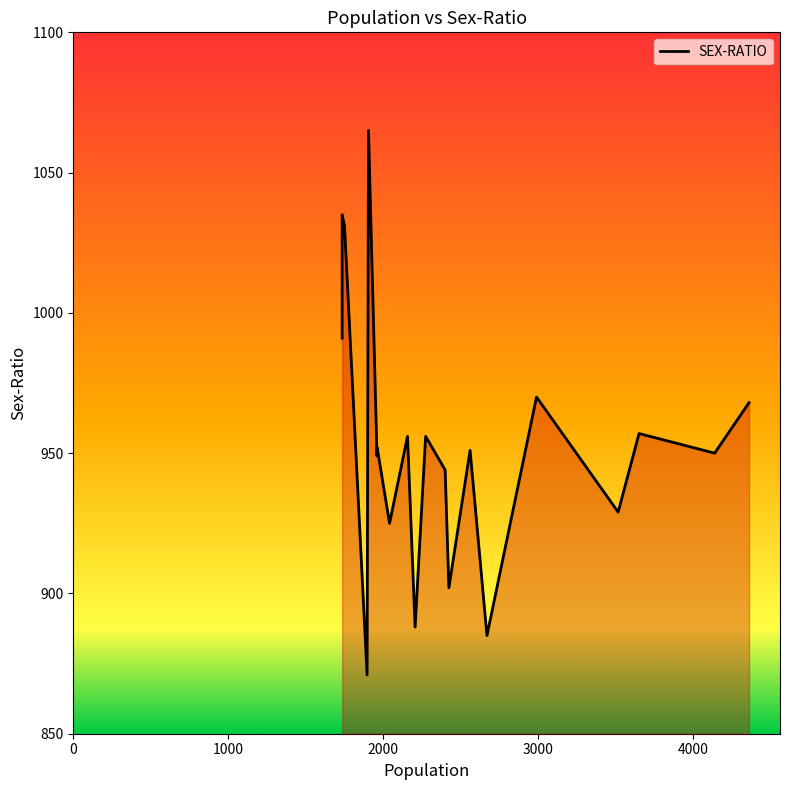

Does the chart have visible grid lines?

No